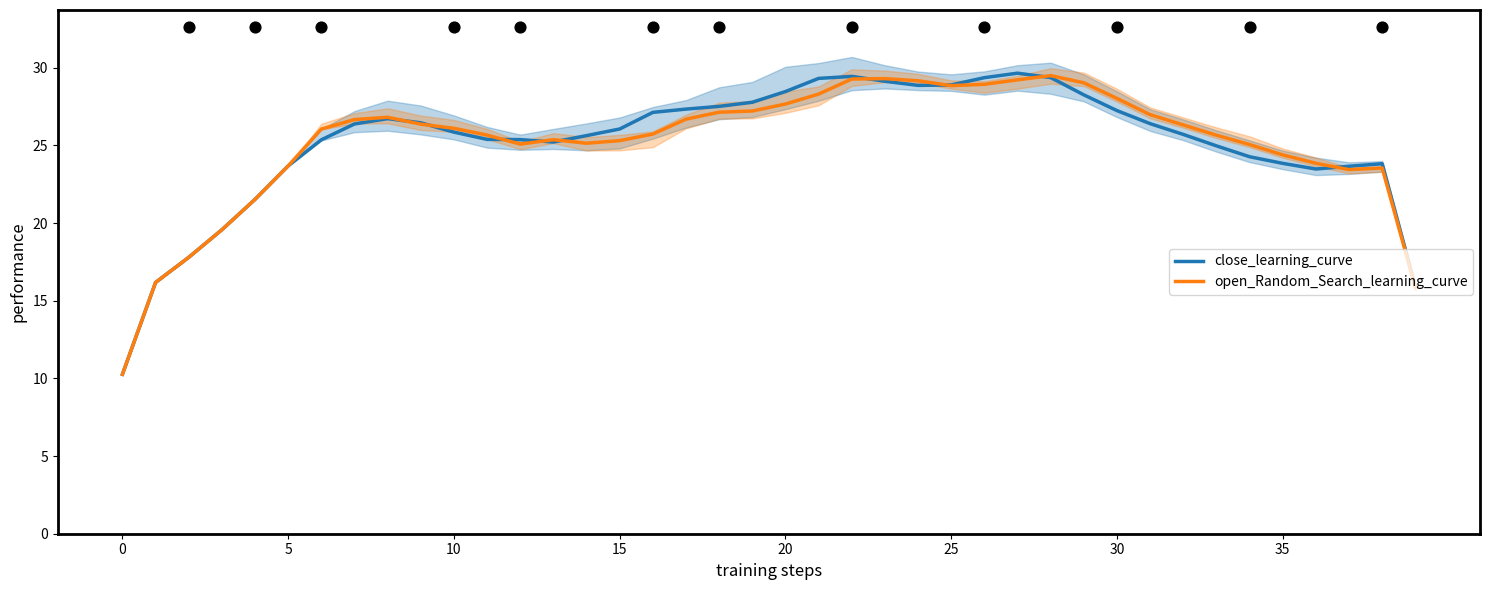

What is the maximum value for open_Random_Search_learning_curve?

29.5